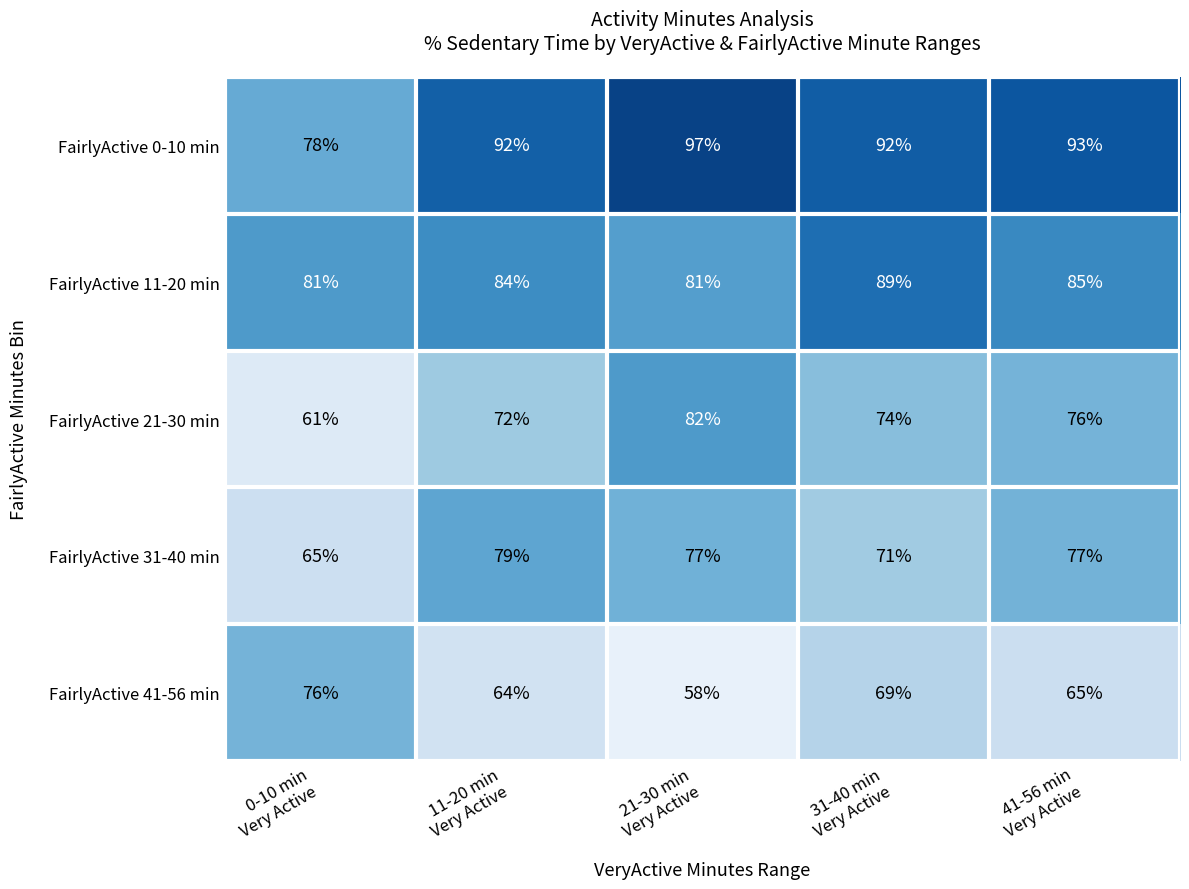

Rank the series by their maximum value, from highest to lowest.

FairlyActive 0-10 min, FairlyActive 11-20 min, FairlyActive 21-30 min, FairlyActive 31-40 min, FairlyActive 41-56 min